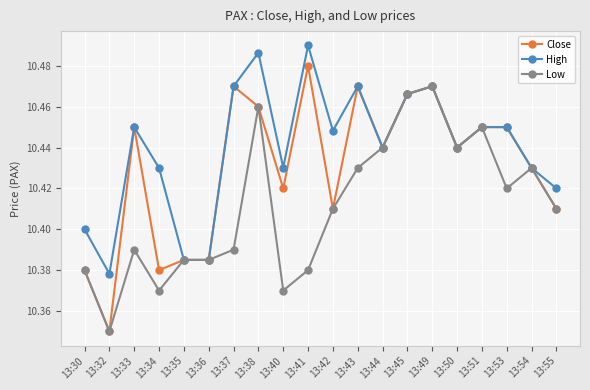

The High series shows 18.0 at 13:54. True or false?

False